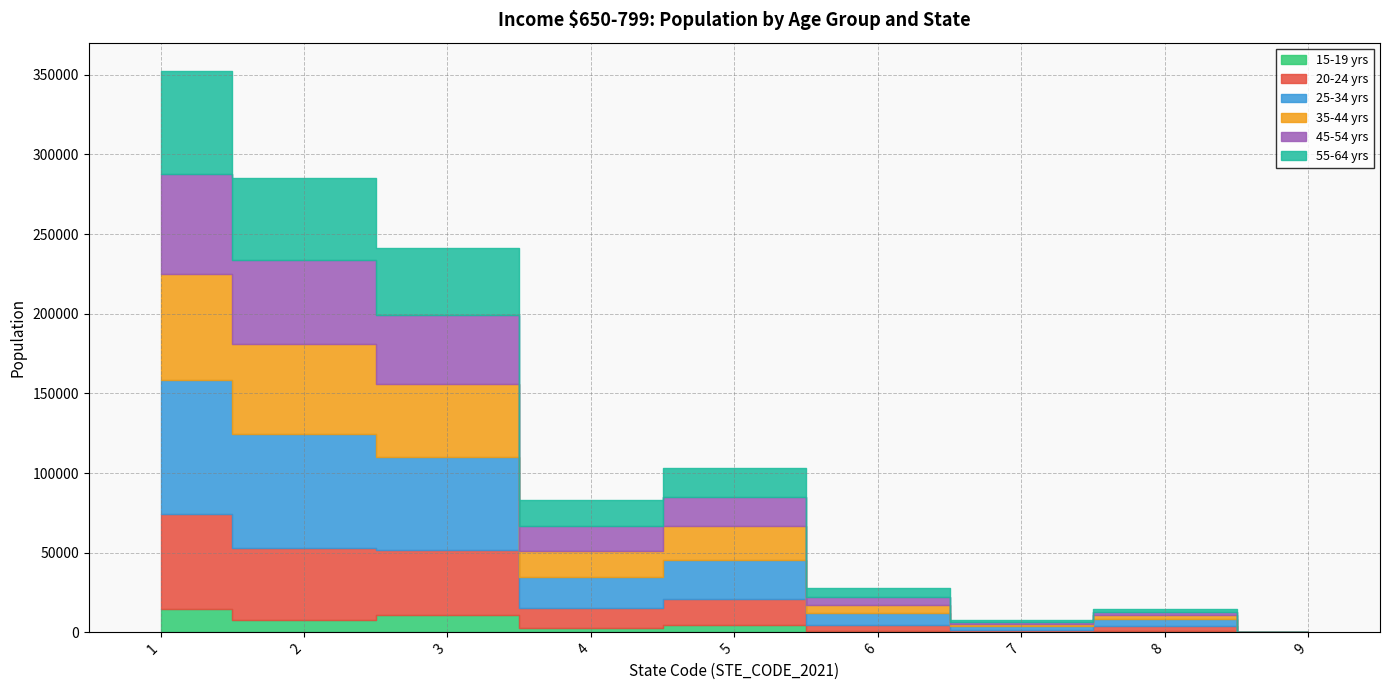

True or false: 15-19 yrs and 20-24 yrs intersect in this chart.

False